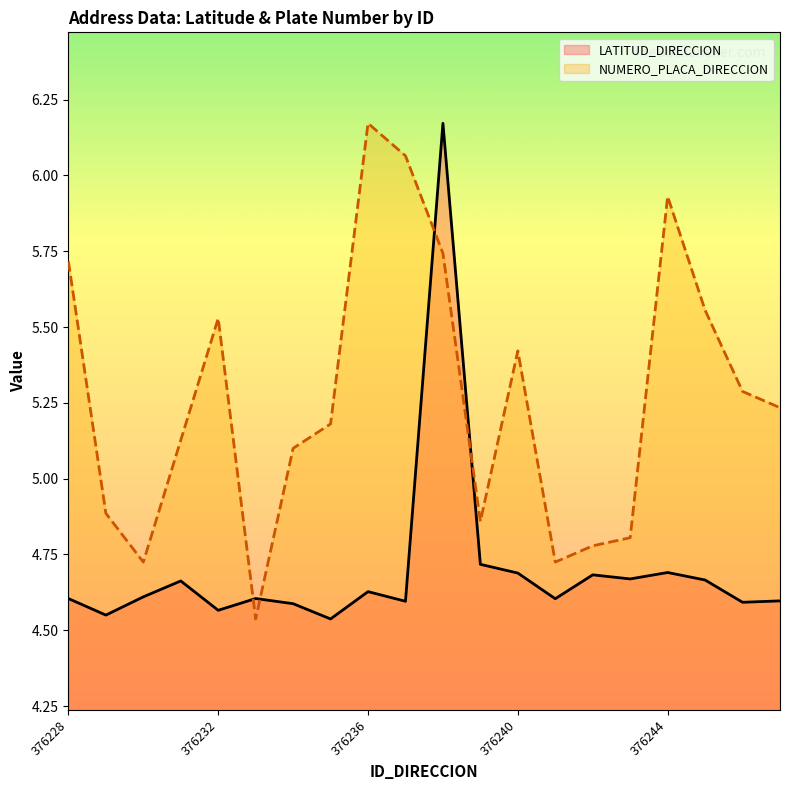

What is the difference between the maximum and second lowest values in the NUMERO_PLACA_DIRECCION series?

1.4